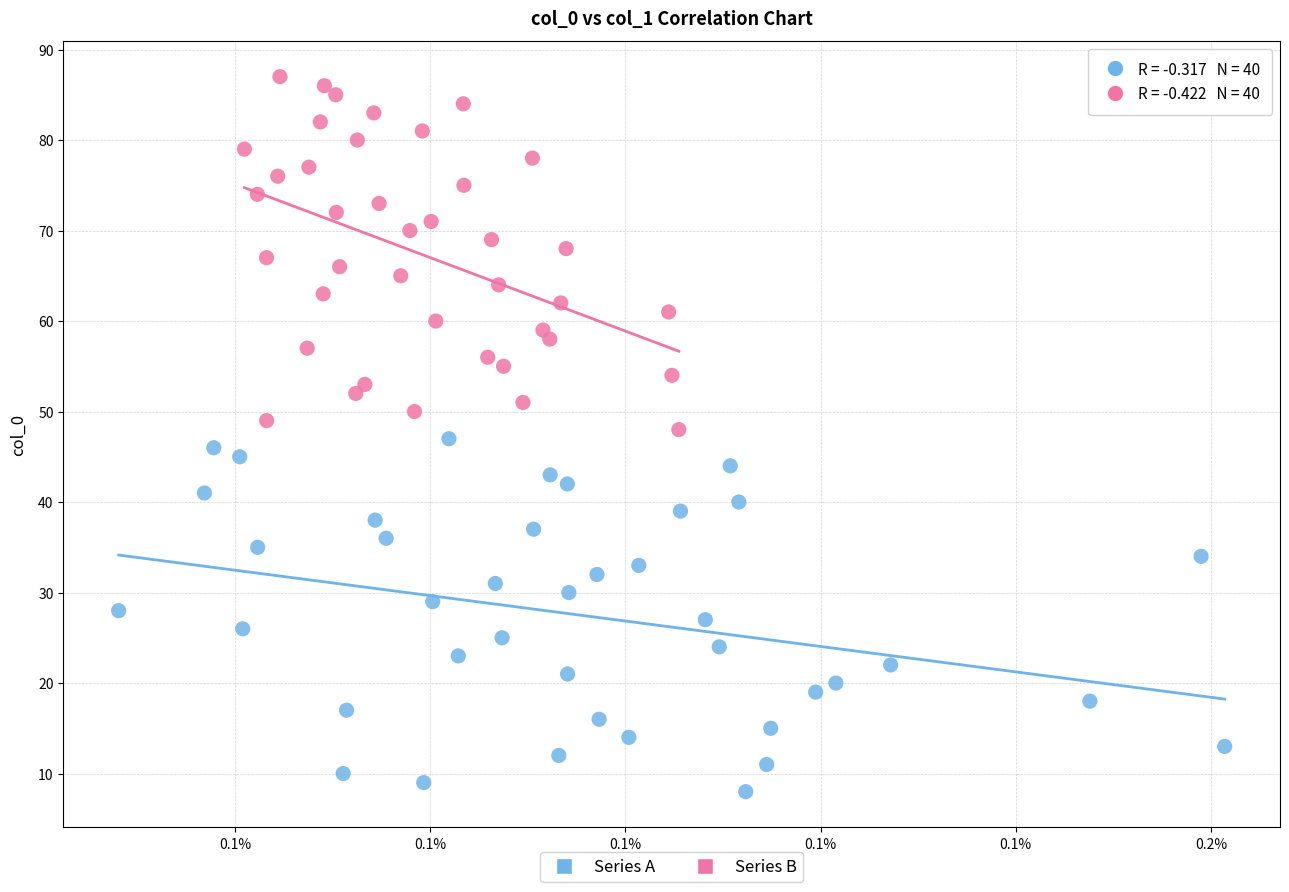

What are all the series names shown in the legend?

Series A, Series B